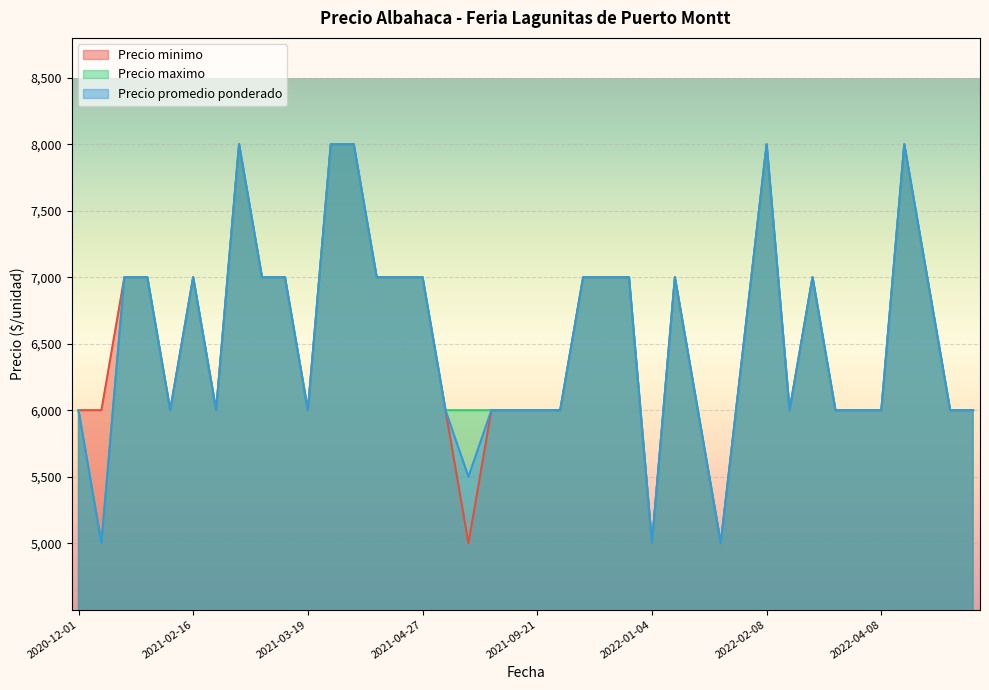

In Precio minimo, how many points are lower than both neighbors (excluding endpoints)?

7